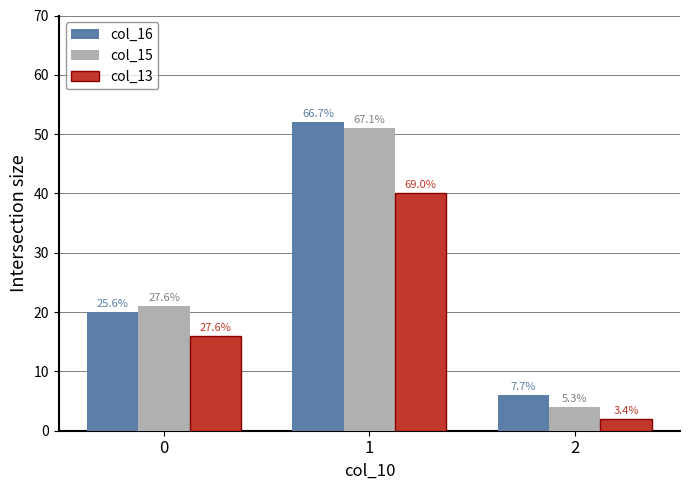

Which has a higher value, 2 or 1?

1